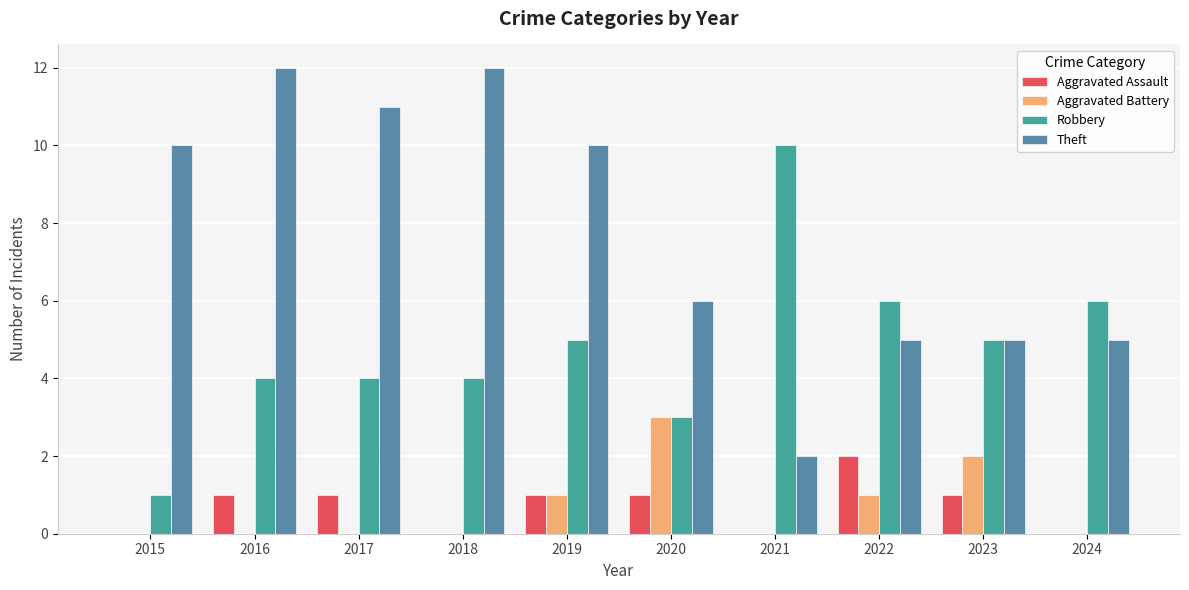

True or false: Theft has a value of 6 at 2020.

True